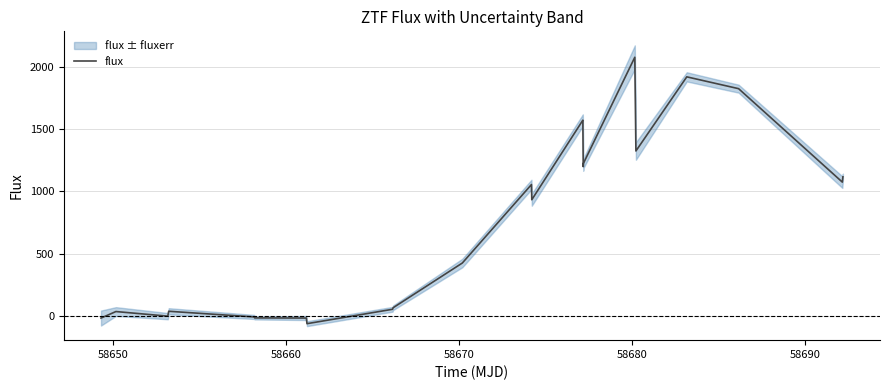

What is the highest value of the flux series?

2077.5